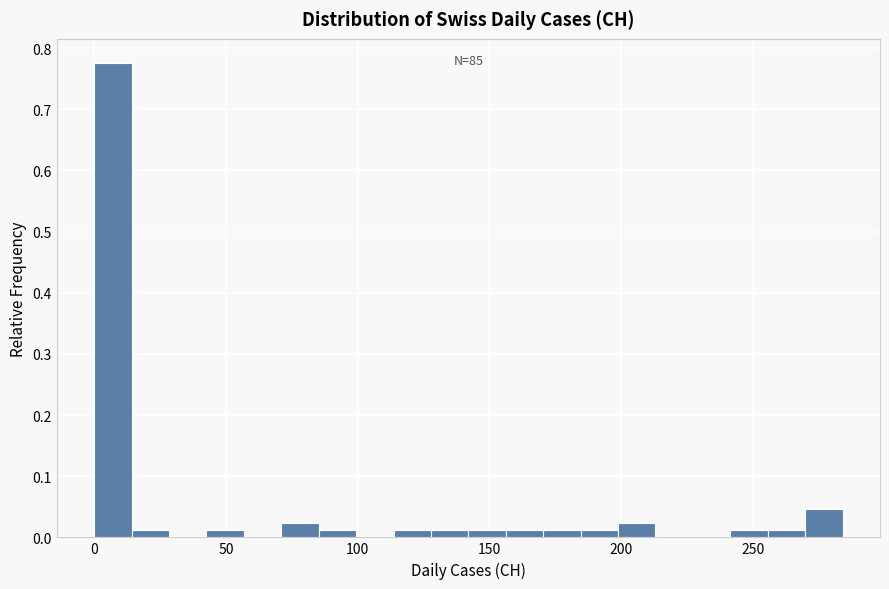

Around what value on the x-axis is the tallest bar? Give the approximate position of its centre, as read against the axis.

5